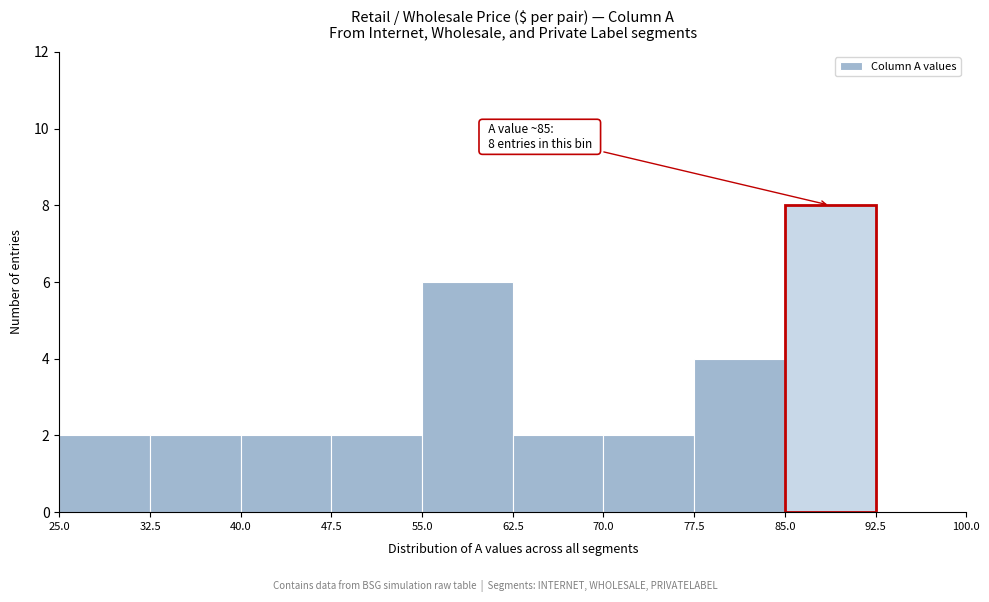

Which range on the x-axis has the tallest bar?

85.0 to 92.5